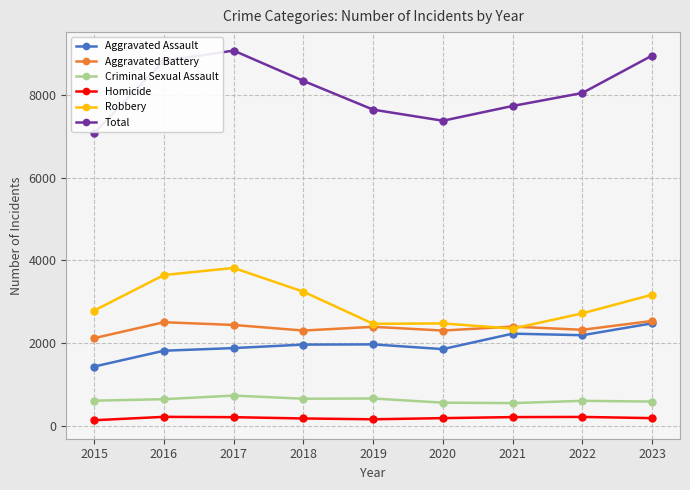

Does the chart display data point markers on the line(s)?

Yes